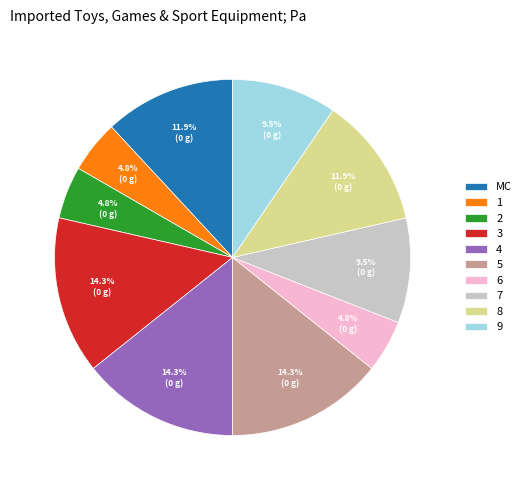

What portion of the pie excludes 9?

90.5%